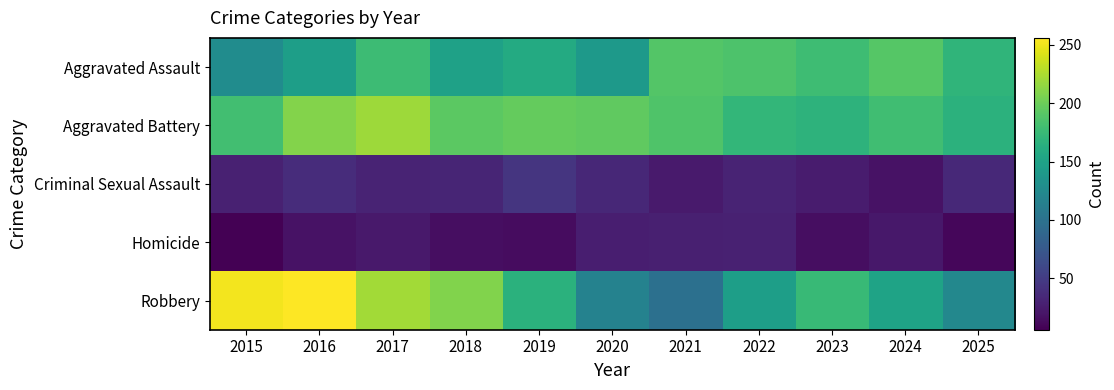

What is the greatest value displayed?

256